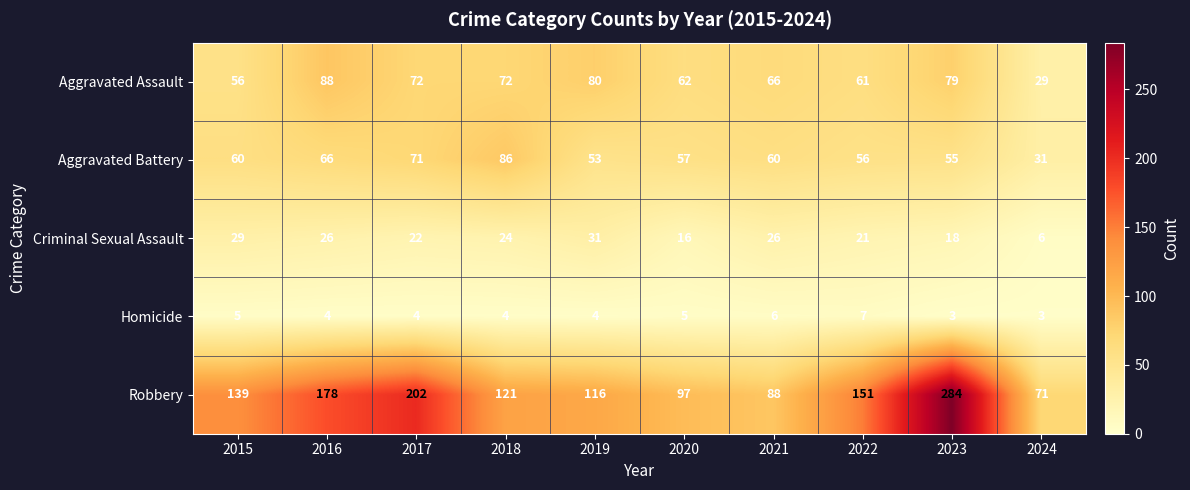

What is the lowest value of the Homicide series?

3